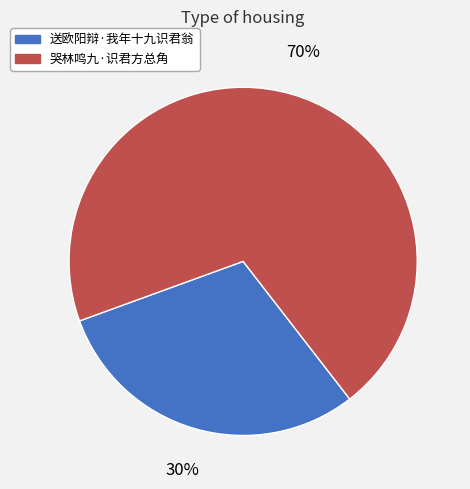

To the nearest percent, what portion does 送欧阳辩·我年十九识君翁 represent?

30%